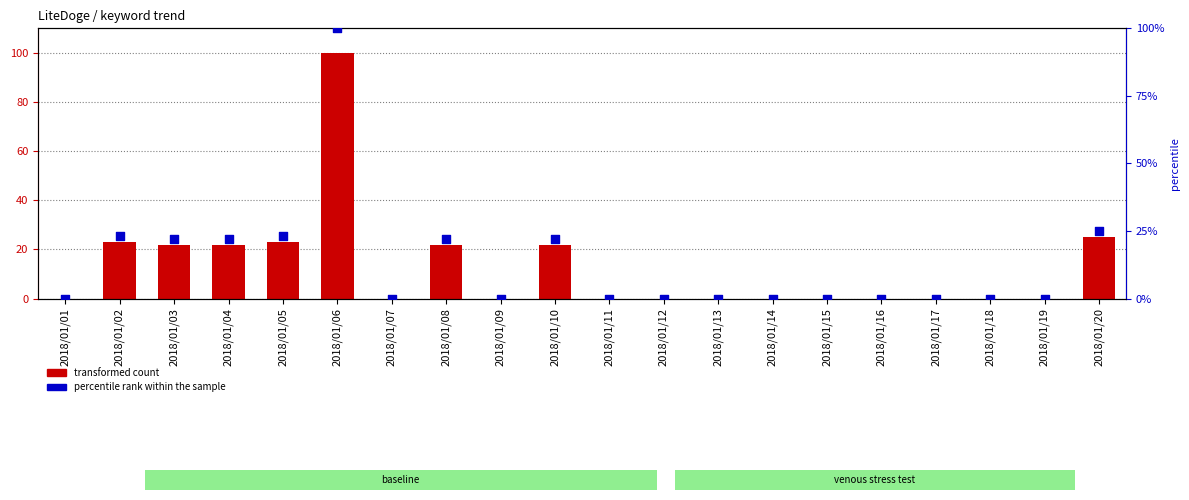

At which category is the sum across all series the highest?

2018/01/06